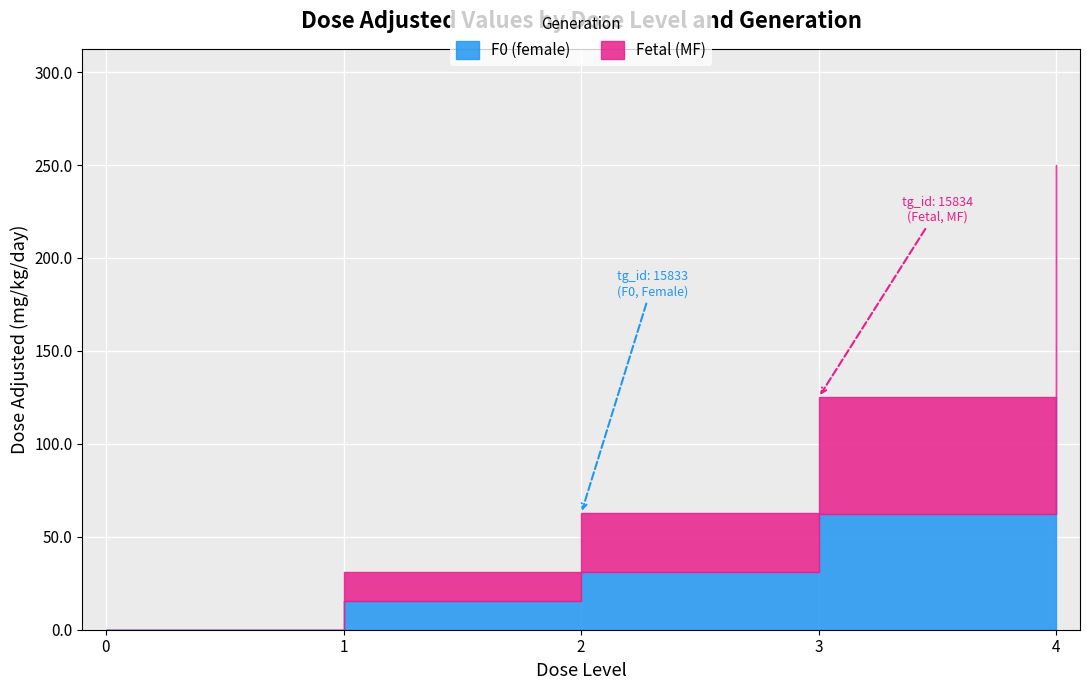

The Fetal (MF) series shows 4.4 at 1. True or false?

False